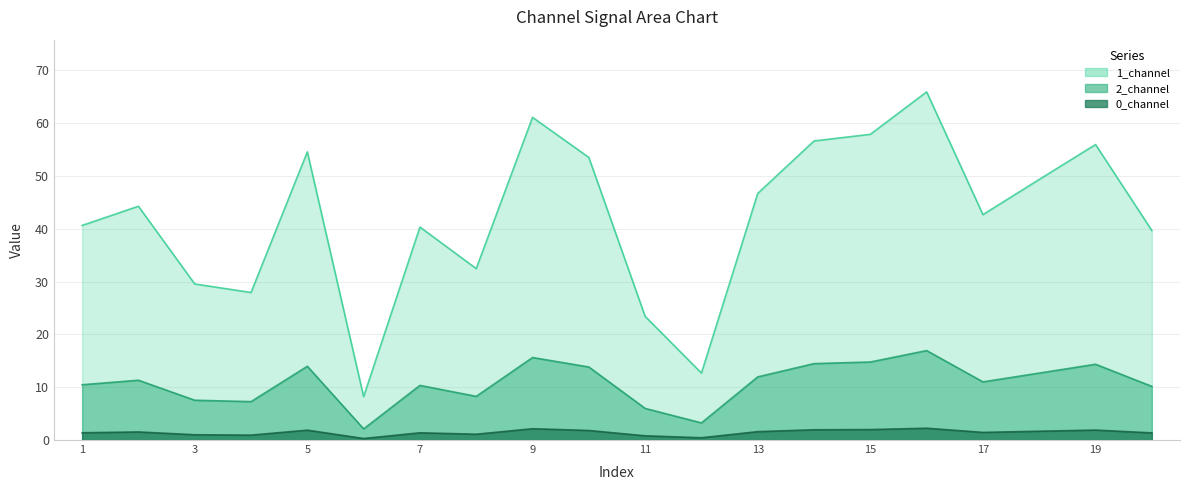

True or false: 1_channel has more than 0 interior local peaks.

True